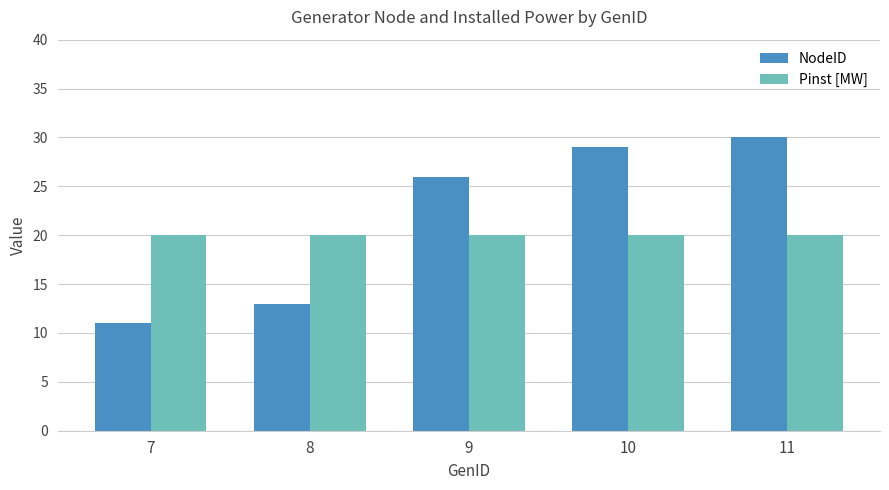

The NodeID series shows 26 at 9. True or false?

True